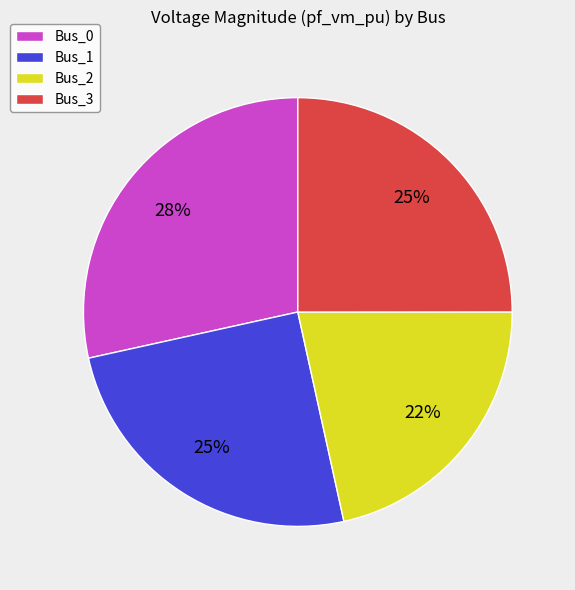

Is it true that Bus_1 is 25% of the pie?

True